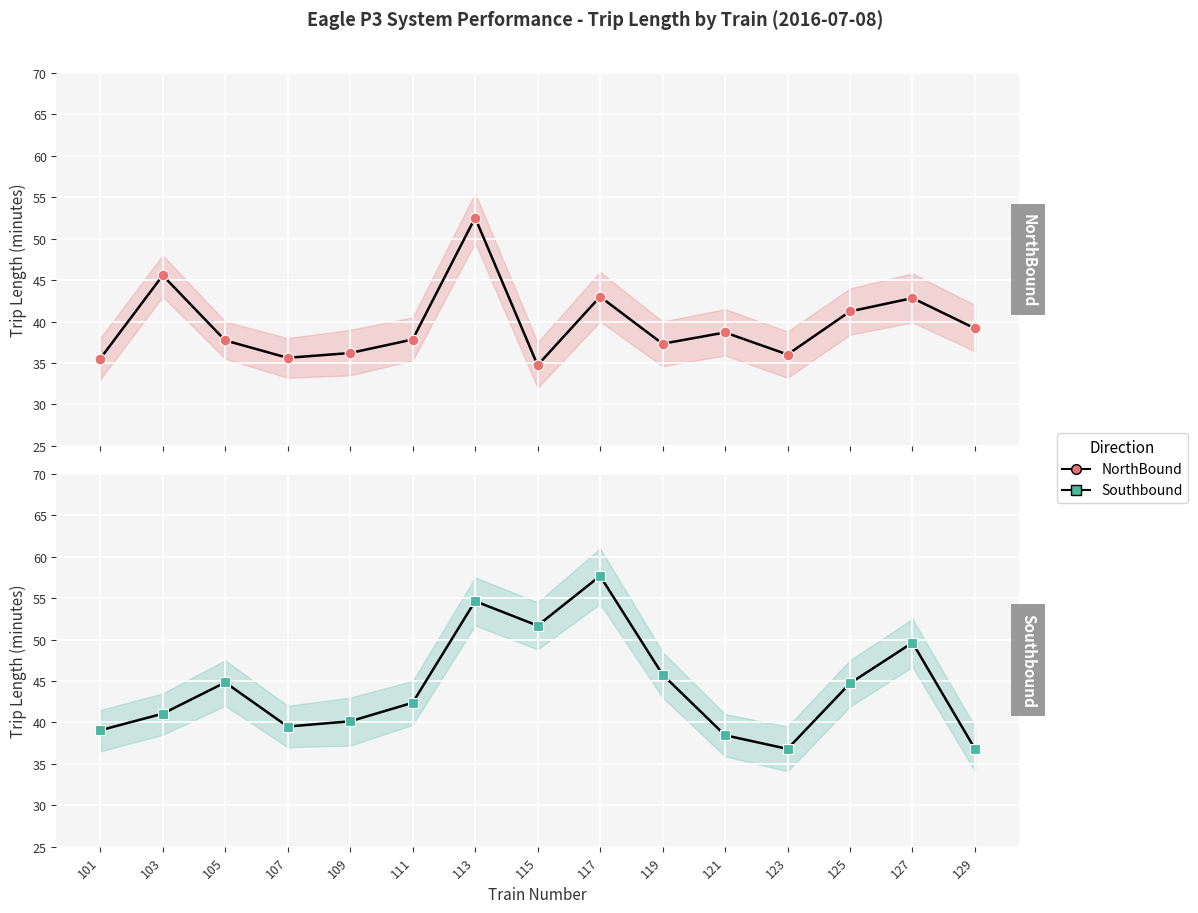

At which category is the sum across all series the highest?

113